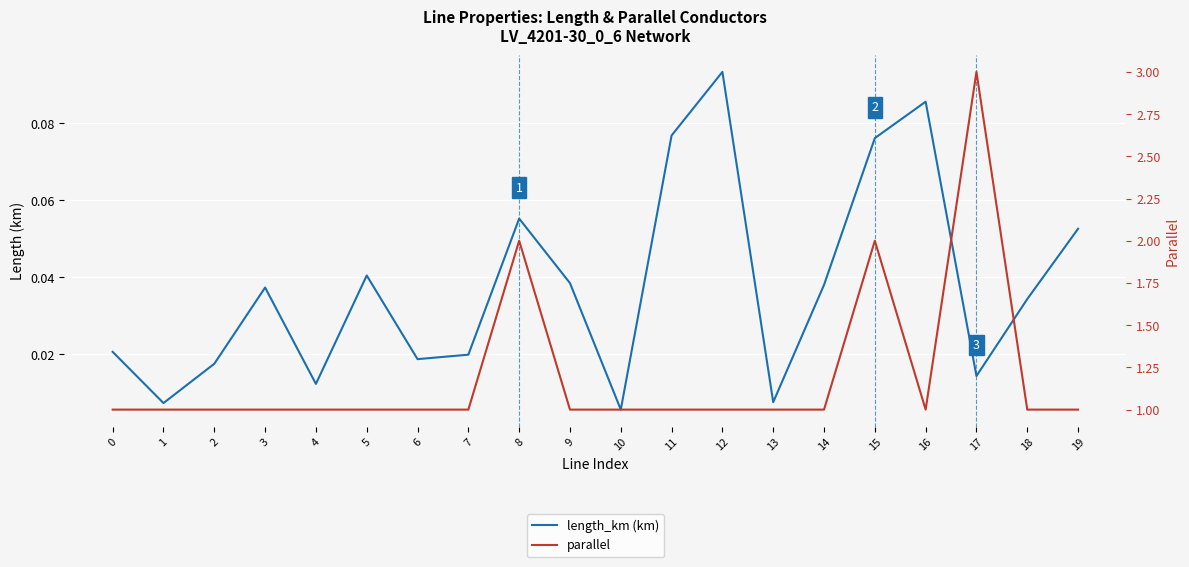

What is the difference between the highest and lowest values at 12?

0.9